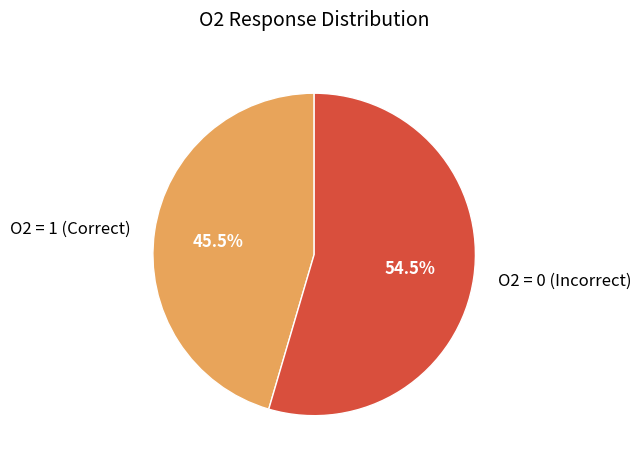

Which slice is the smallest?

O2 = 1 (Correct)